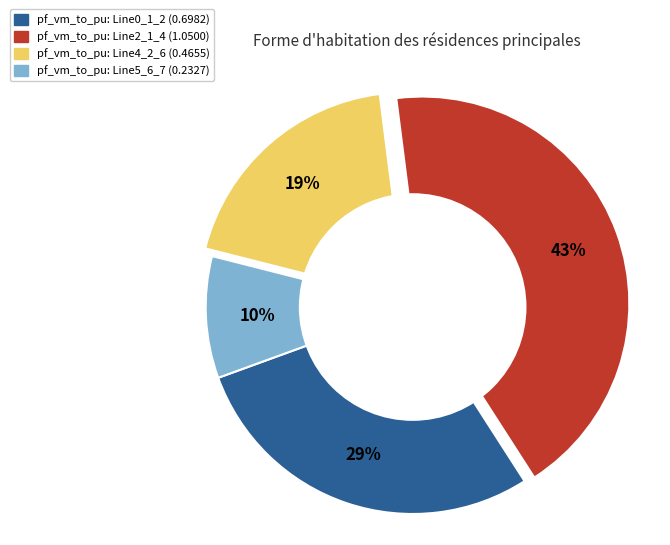

How many segments does this pie chart have?

4